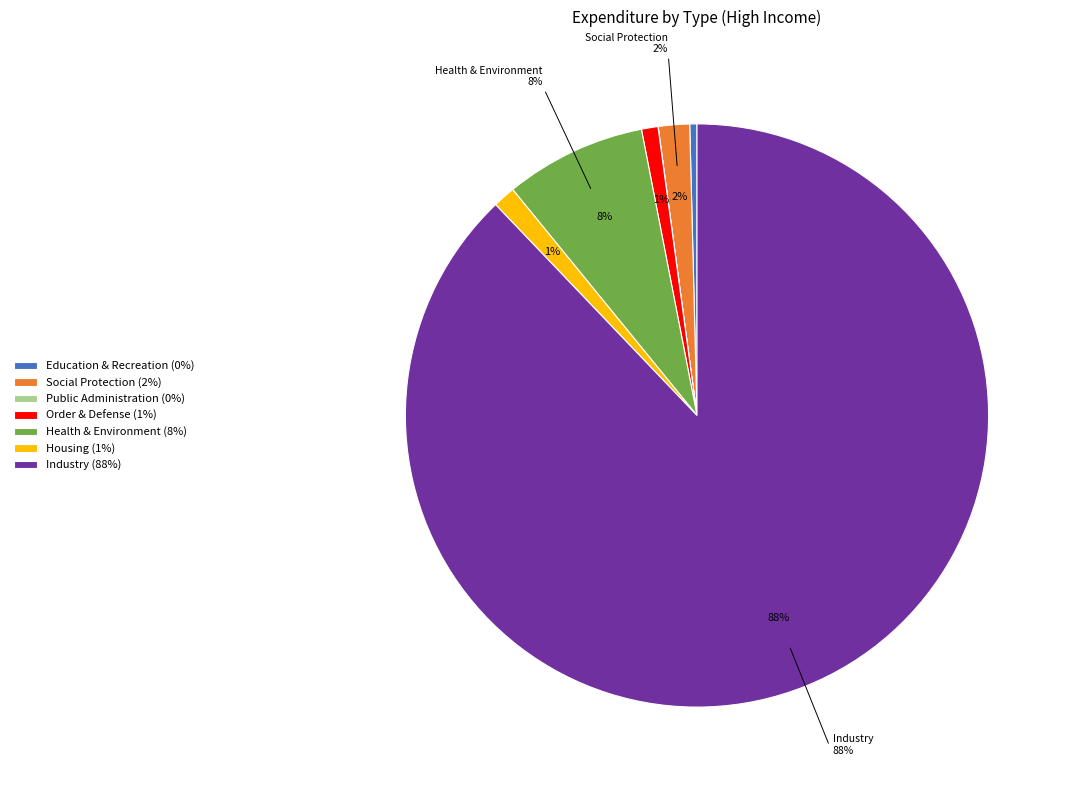

Between Education & Recreation and Order & Defense, which is larger?

Order & Defense